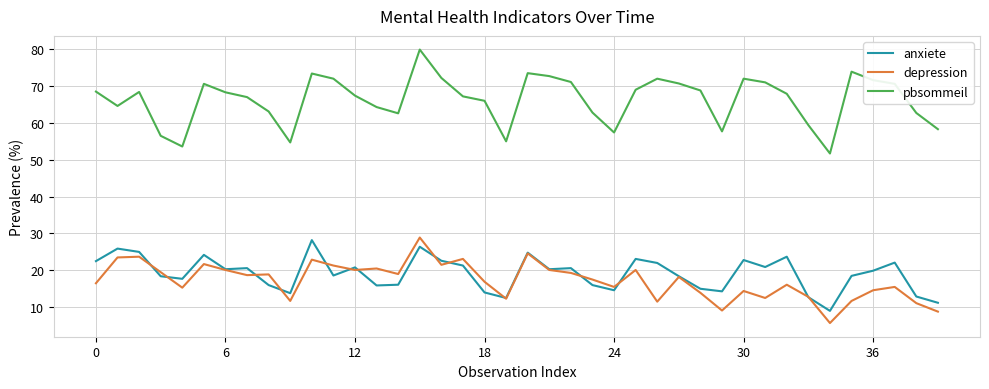

True or false: pbsommeil and depression cross at least once.

False